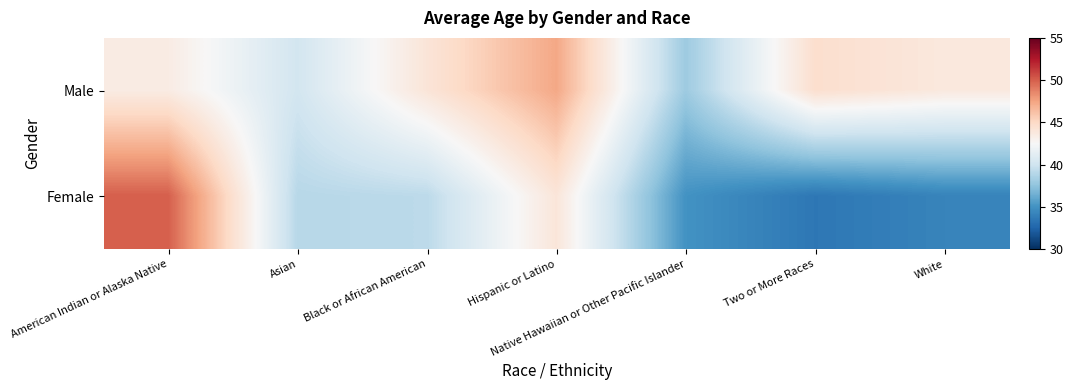

What is the spread (max minus min) of values at Hispanic or Latino?

3.3